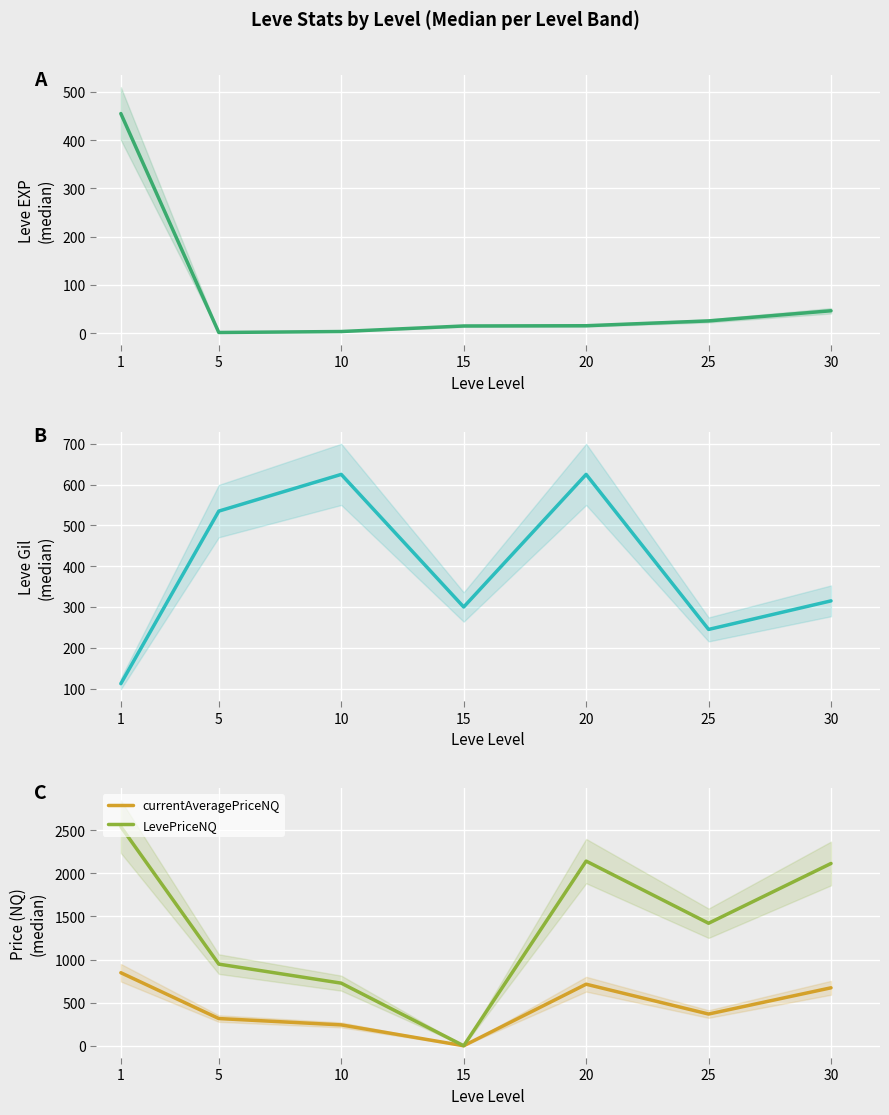

What is the difference between the maximum and minimum values in the currentAveragePriceNQ series?

847.1